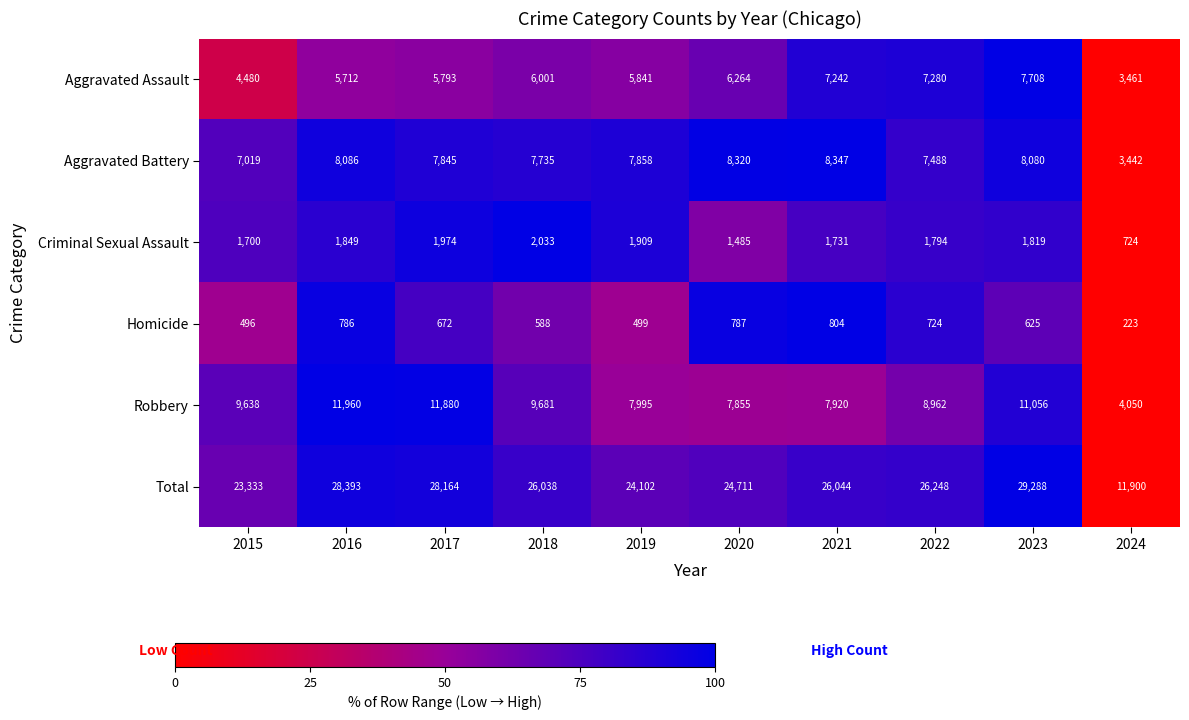

Rank the series at 2020 from lowest to highest value.

Homicide, Criminal Sexual Assault, Aggravated Assault, Robbery, Aggravated Battery, Total